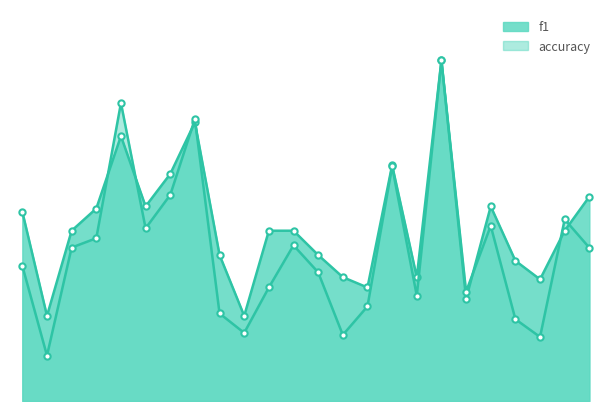

Which series has the largest total across all categories?

accuracy